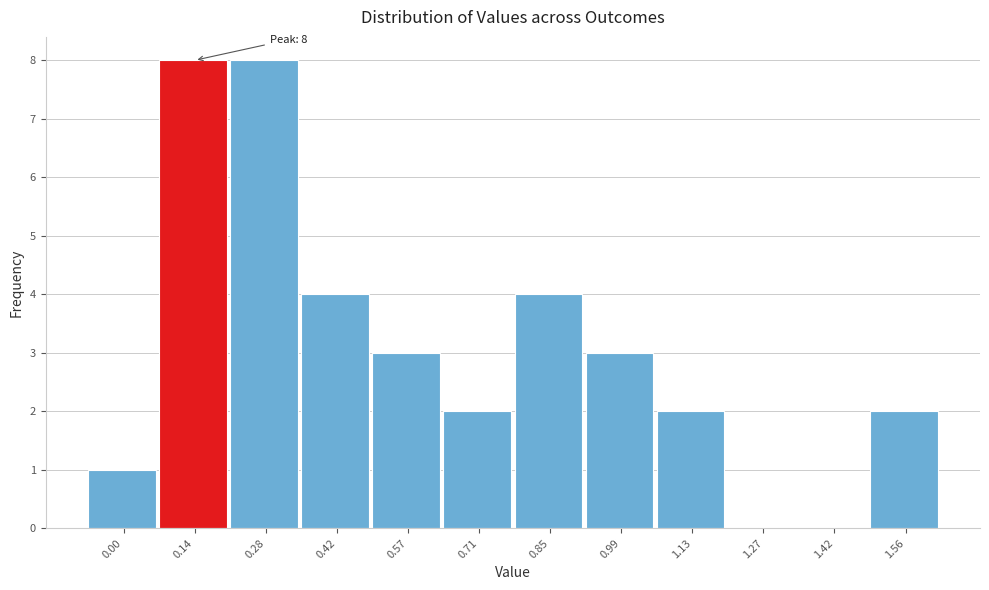

Reading left to right, transcribe all the data shown in this chart.

0.00=1	0.14=8	0.28=8	0.42=4	0.57=3	0.71=2	0.85=4	0.99=3	1.13=2	1.27=0	1.42=0	1.56=2